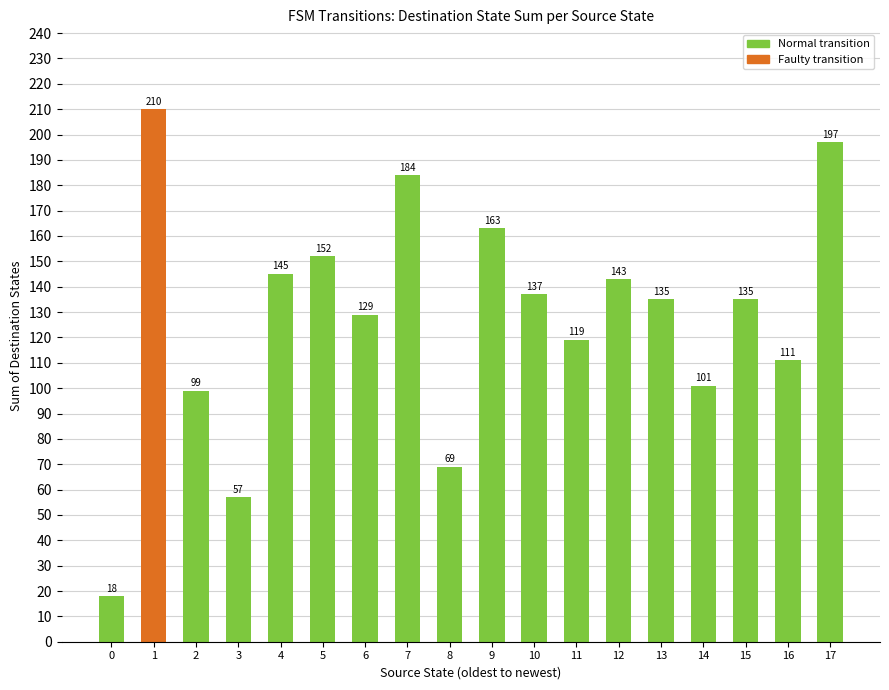

Count the number of data series in this chart.

1